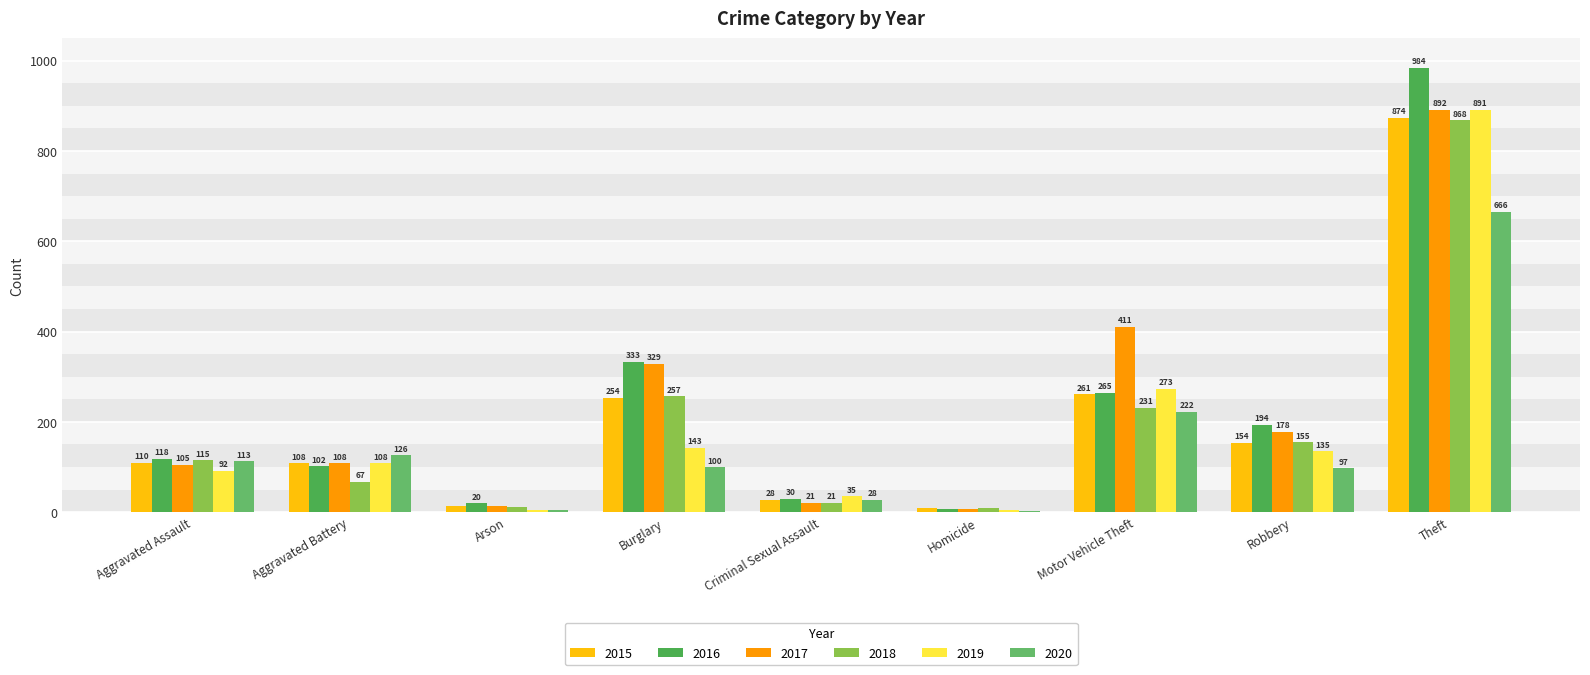

The 2020 series shows 1143 at Theft. True or false?

False